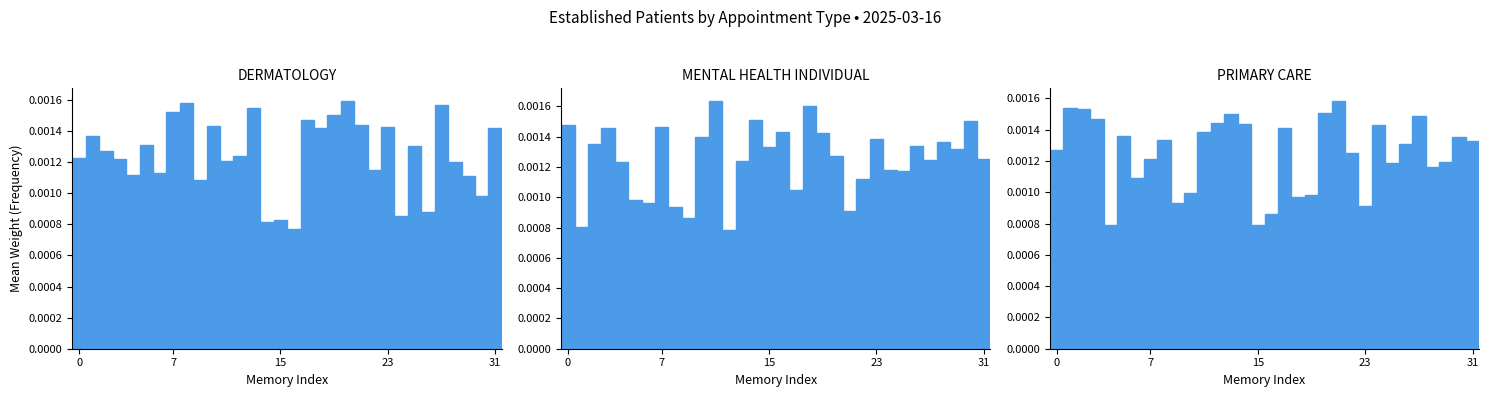

The value of MENTAL HEALTH INDIVIDUAL at 31 is 0.0. True or false?

False